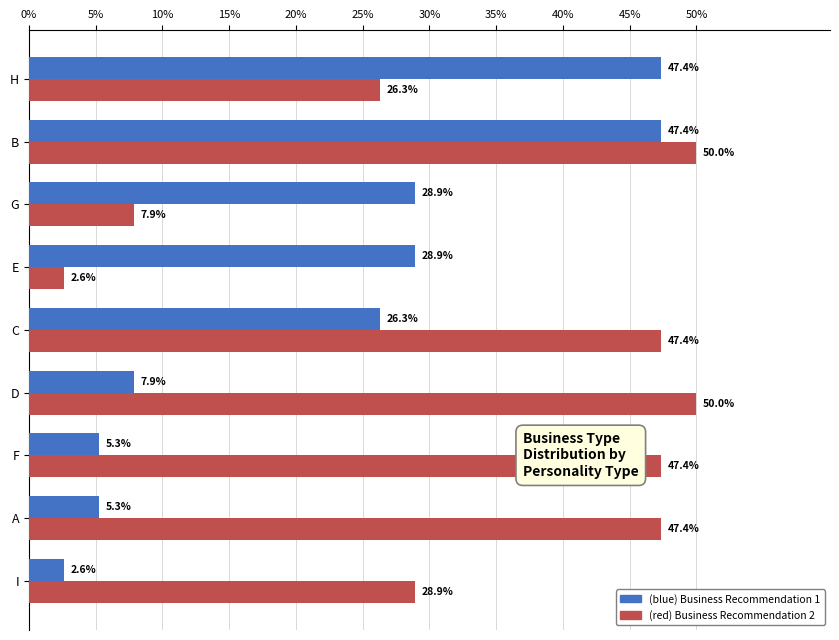

What is the total value across all series at C?

73.7